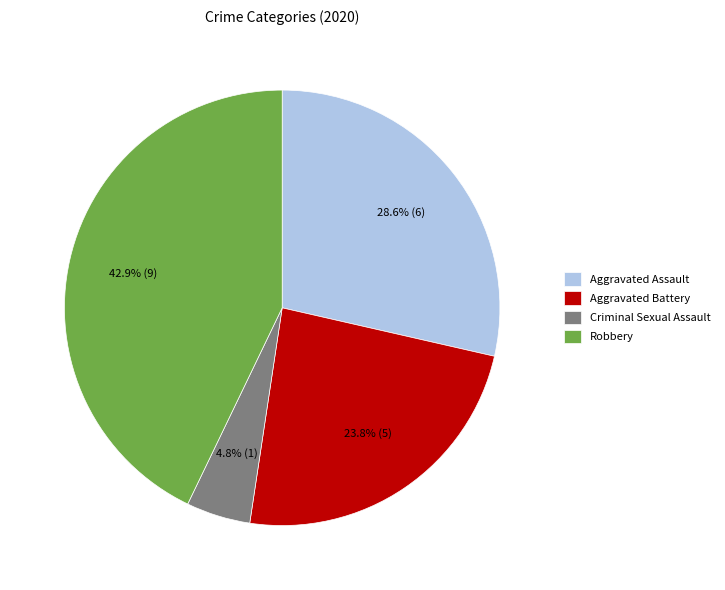

How many slices are in this pie chart?

4